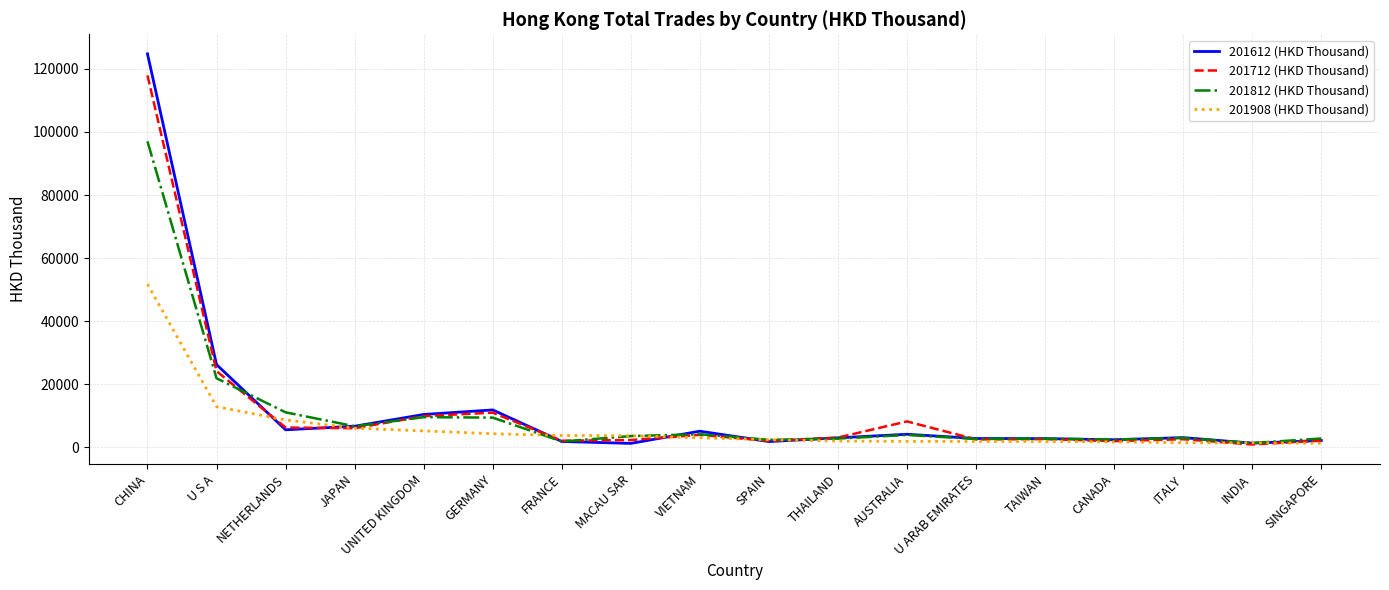

Which category has the highest value across all series?

CHINA